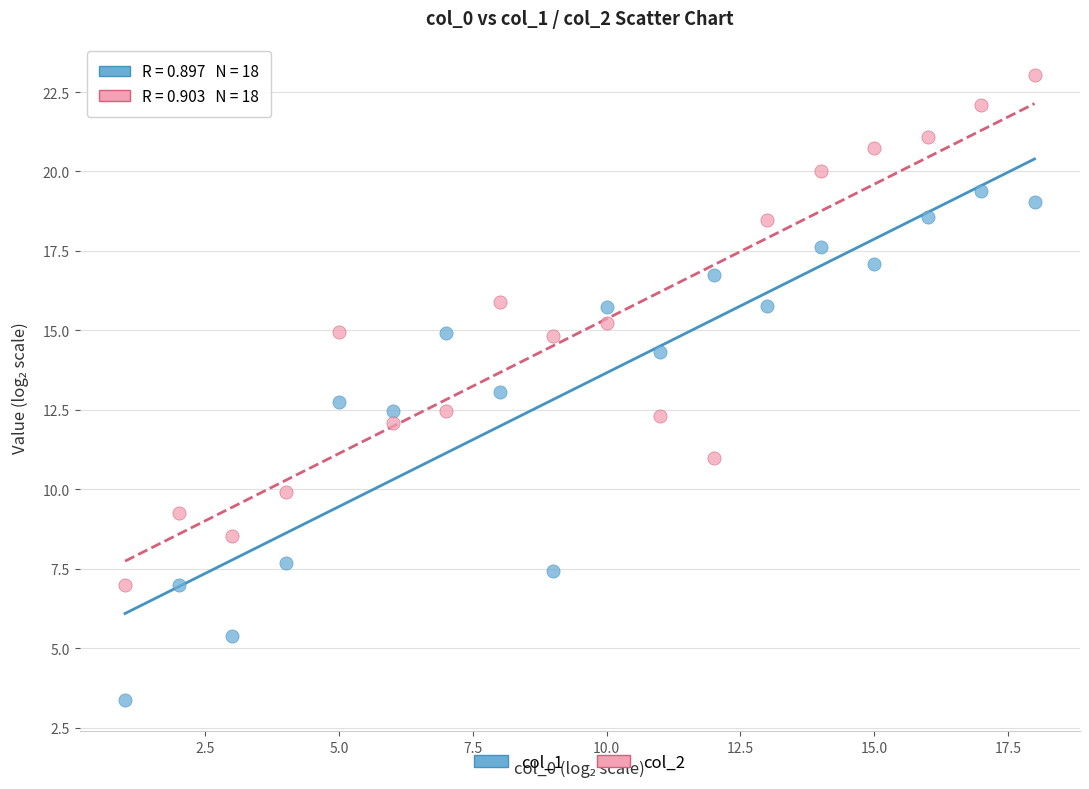

Which series contains the lowest Y value?

col_1